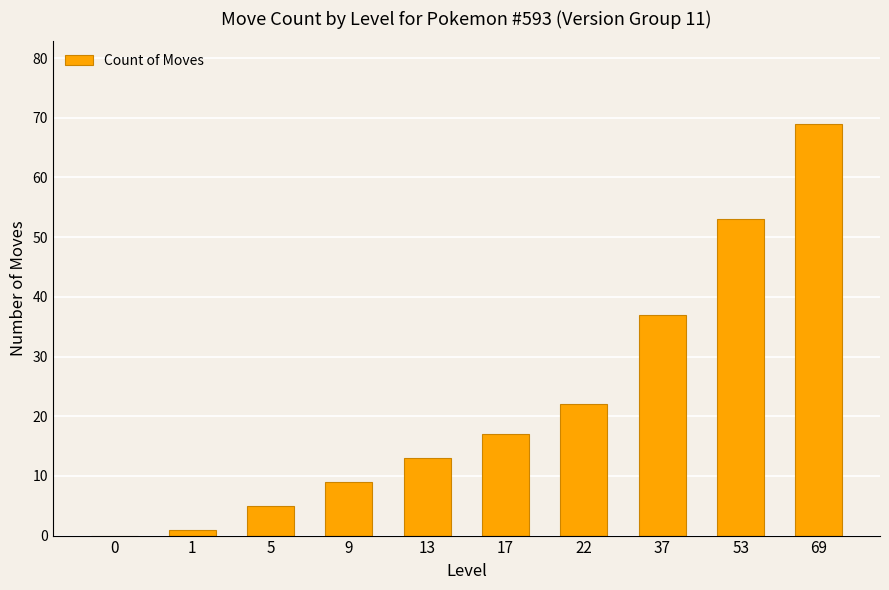

What value does the data have at 1?

1